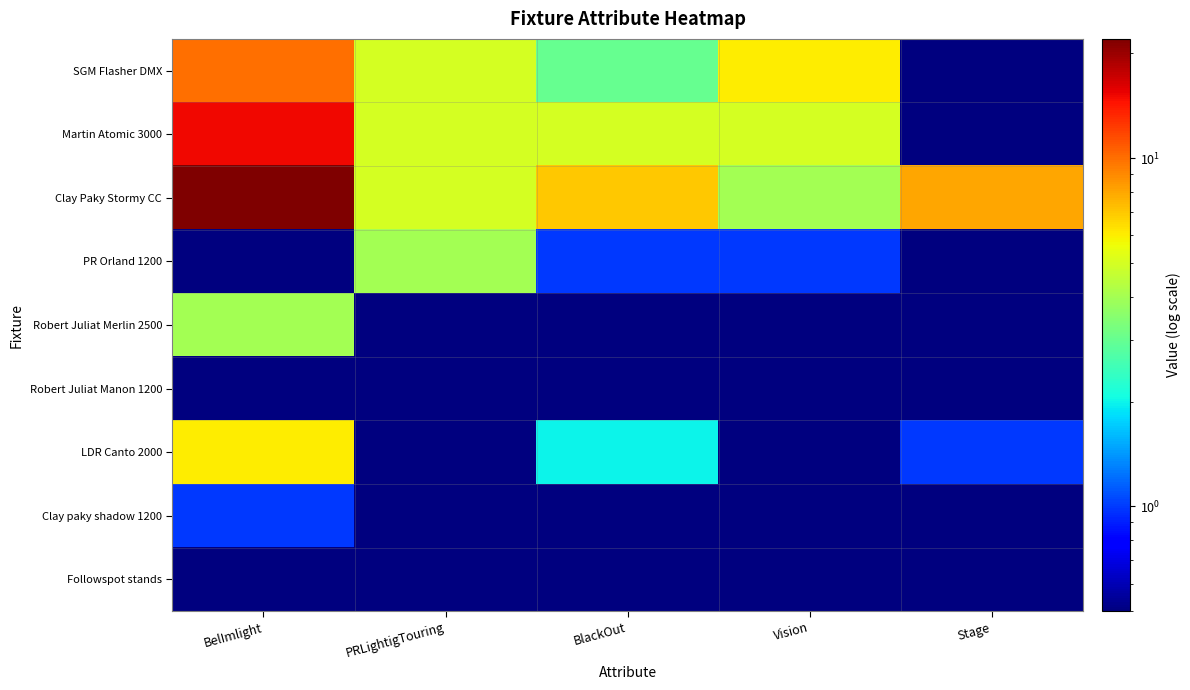

What is the difference between the highest and lowest values at BlackOut?

6.5